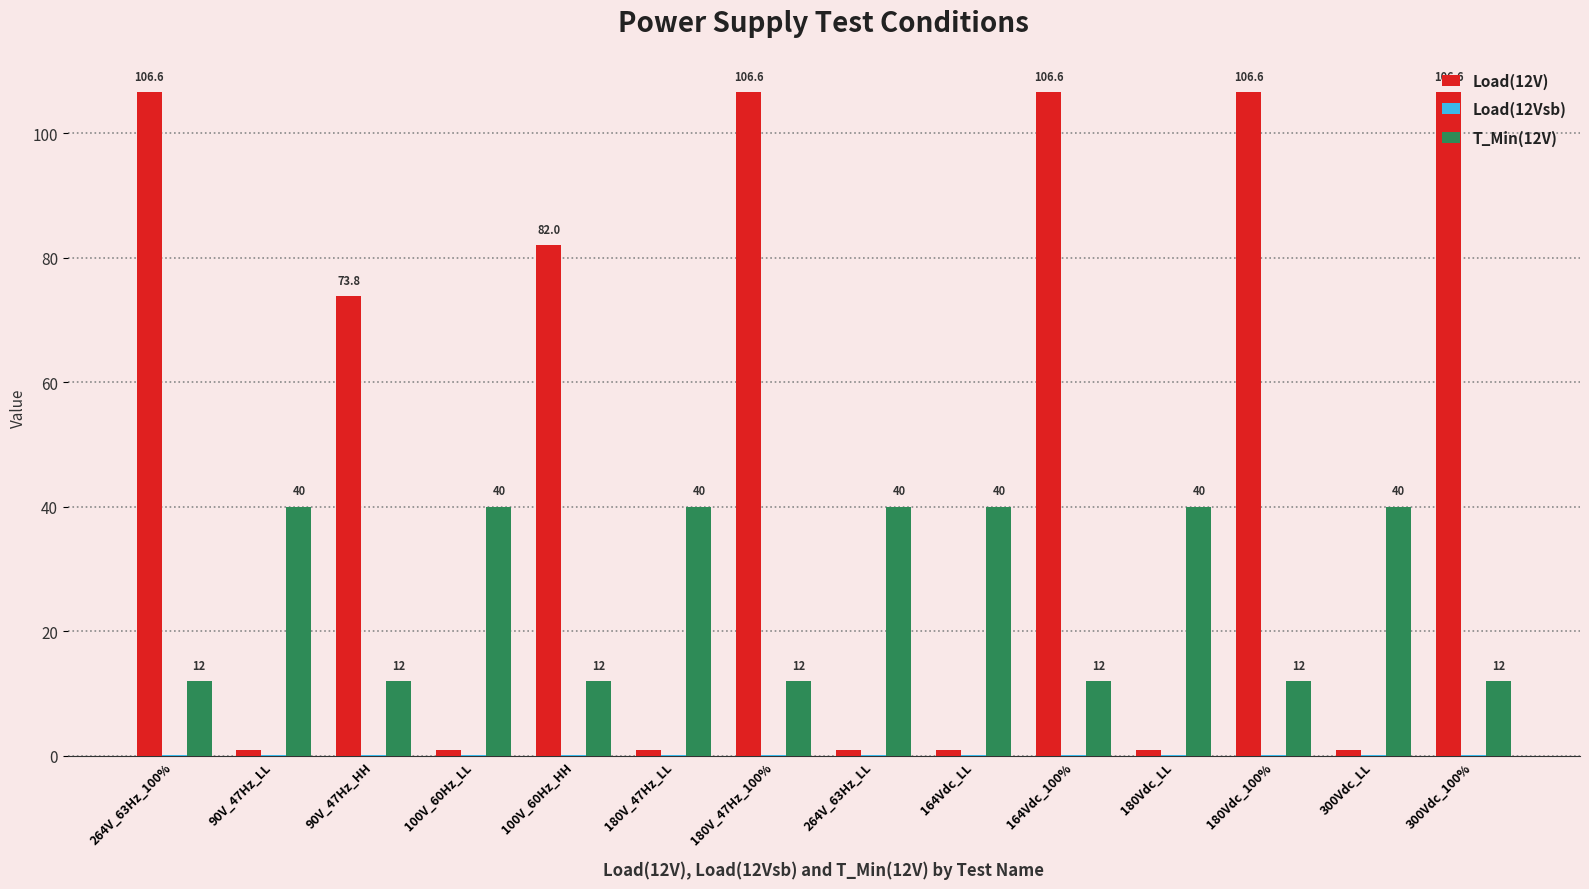

Which series has the largest total across all categories?

Load(12V)